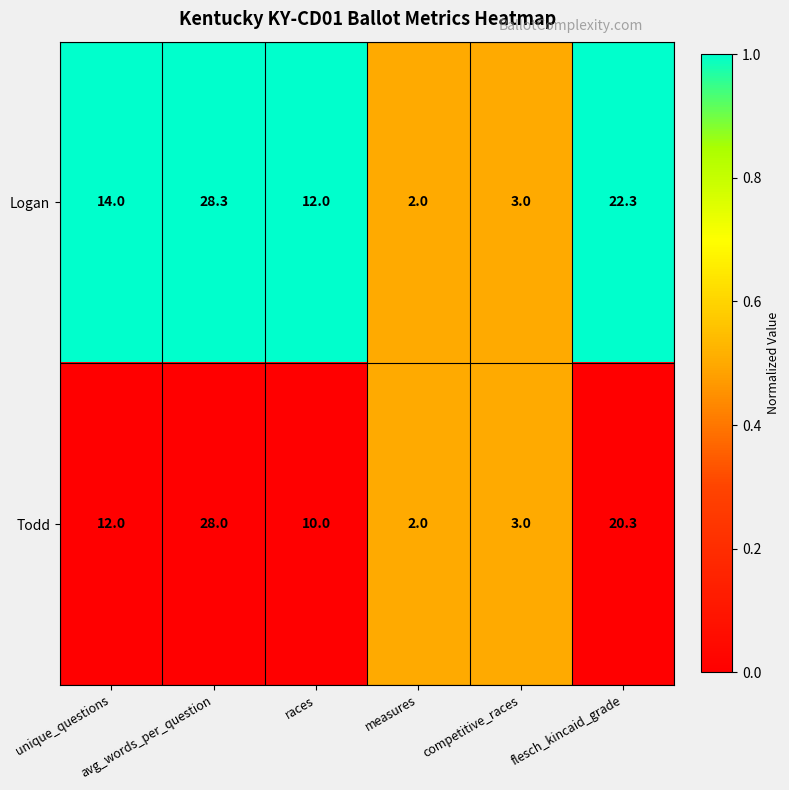

What is the maximum value shown in the chart?

28.3